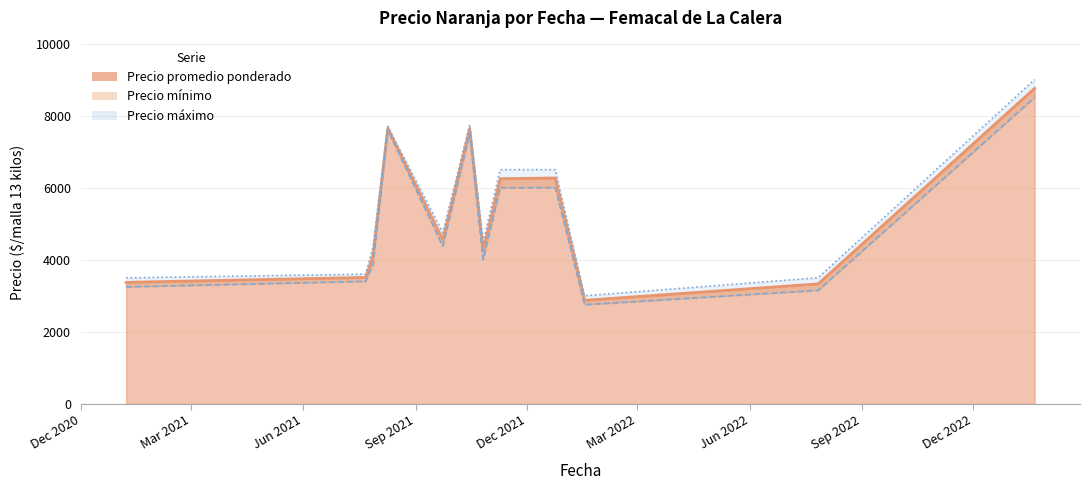

Rank the series at 2022-07-27 from lowest to highest value.

Precio minimo, Precio promedio ponderado, Precio maximo